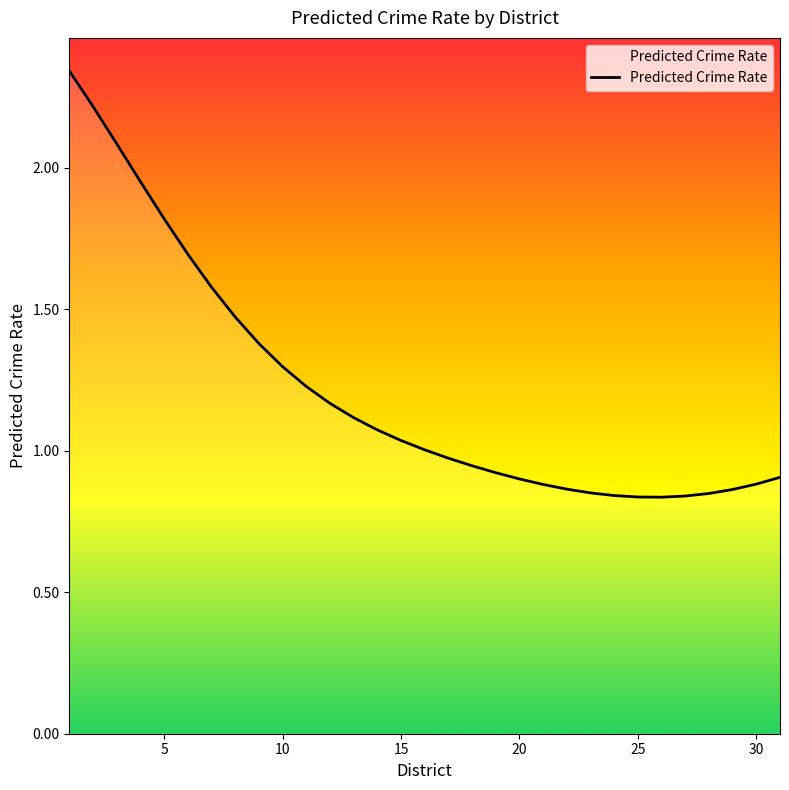

What is the sum of all values?

37.7